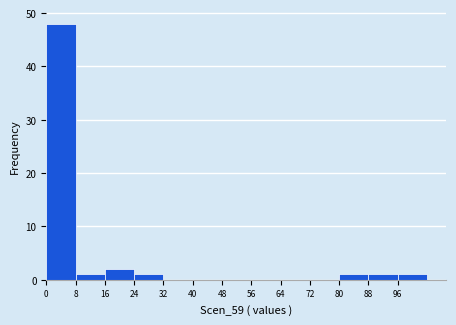

Reading left to right, list every bar in this chart as the range it spans on the x-axis followed by its height. The values are not printed on the chart, so give them approximately, as read against the axis.

0 to 8: 48
8 to 16: 1
16 to 24: 2
24 to 32: 1
32 to 40: 0
40 to 48: 0
48 to 56: 0
56 to 64: 0
64 to 72: 0
72 to 80: 0
80 to 88: 1
88 to 96: 1
96 to 104: 1